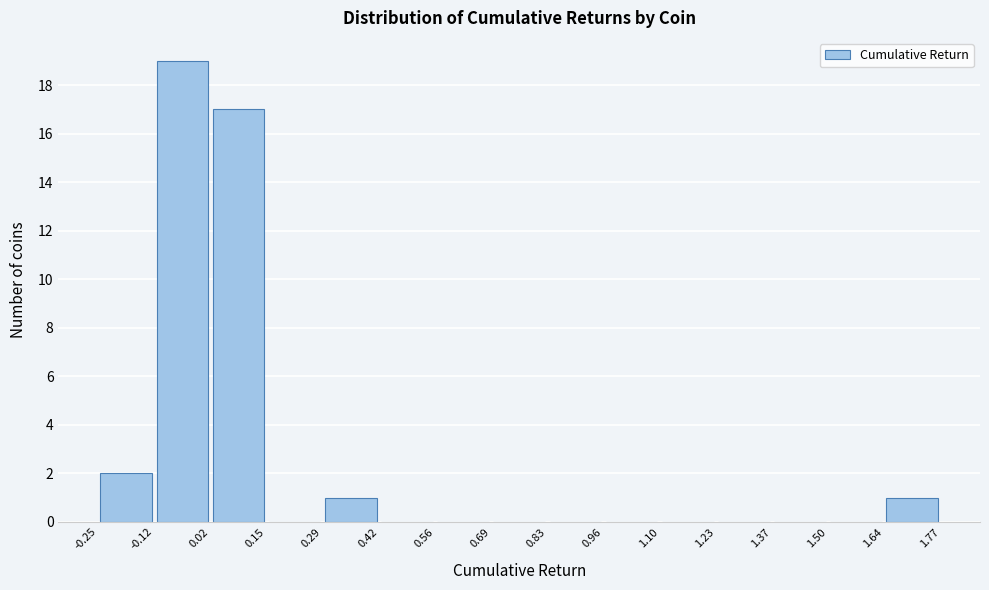

Reading left to right, list every bar in this chart as the range it spans on the x-axis followed by its height. The values are not printed on the chart, so give them approximately, as read against the axis.

-0.25 to -0.12: 2
-0.12 to 0.02: 19
0.02 to 0.15: 17
0.15 to 0.29: 0
0.29 to 0.42: 1
0.42 to 0.56: 0
0.56 to 0.69: 0
0.69 to 0.83: 0
0.83 to 0.96: 0
0.96 to 1.10: 0
1.10 to 1.23: 0
1.23 to 1.37: 0
1.37 to 1.50: 0
1.50 to 1.64: 0
1.64 to 1.77: 1